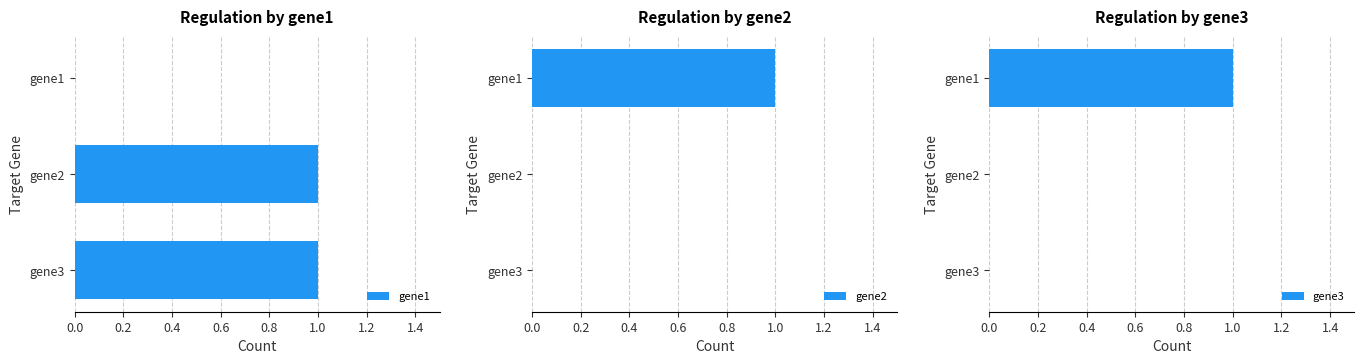

What is the total value across all series at 0.2?

1